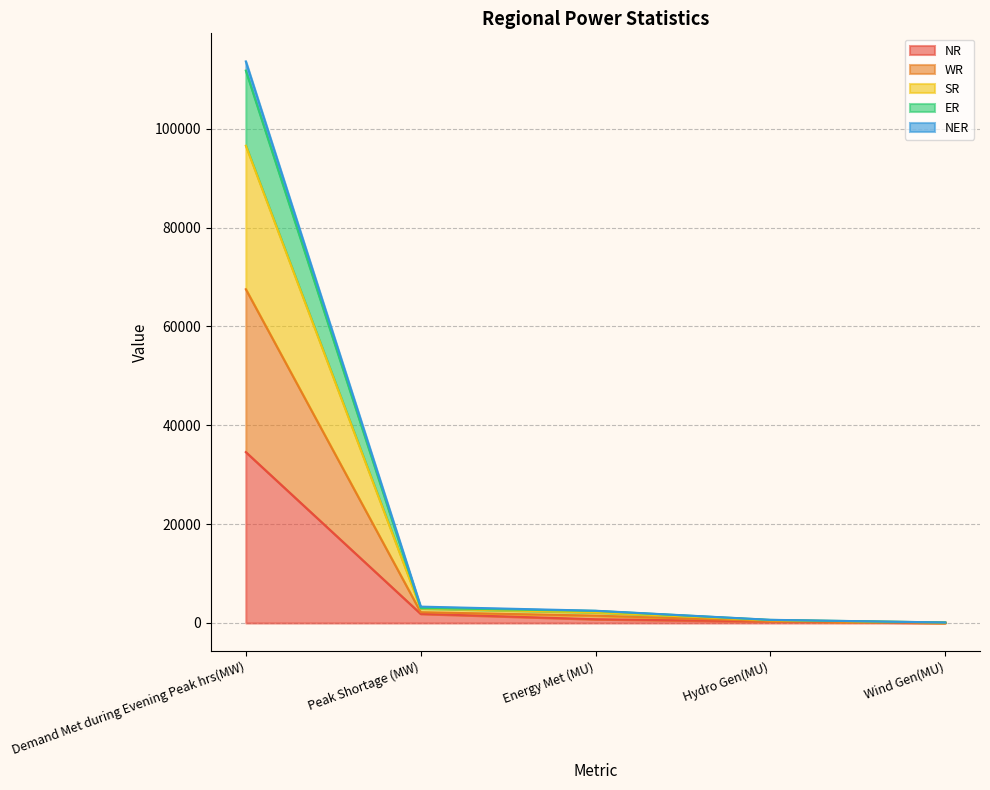

What is the maximum value for NR?

34582